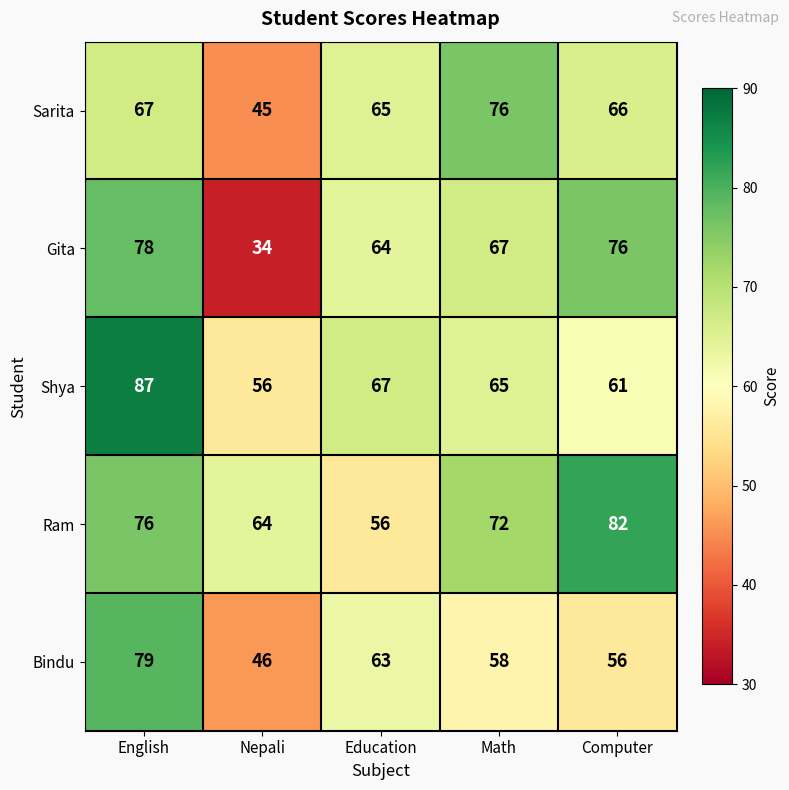

Which category has the lowest value in the Bindu series?

Nepali